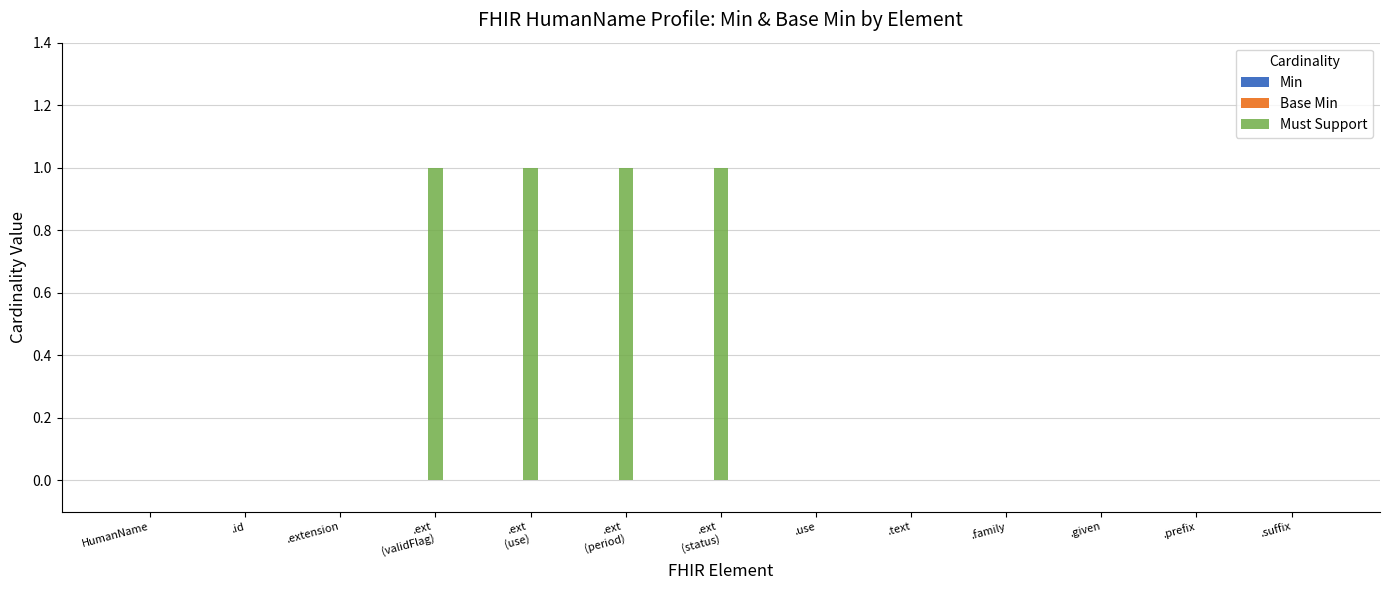

Reading right to left, extract all data points from this chart.

Min: .suffix=0	.prefix=0	.given=0	.family=0	.text=0	.use=0	.ext
(status)=0	.ext
(period)=0	.ext
(use)=0	.ext
(validFlag)=0	.extension=0	.id=0	HumanName=0
Base Min: .suffix=0	.prefix=0	.given=0	.family=0	.text=0	.use=0	.ext
(status)=0	.ext
(period)=0	.ext
(use)=0	.ext
(validFlag)=0	.extension=0	.id=0	HumanName=0
Must Support: .suffix=0	.prefix=0	.given=0	.family=0	.text=0	.use=0	.ext
(status)=1	.ext
(period)=1	.ext
(use)=1	.ext
(validFlag)=1	.extension=0	.id=0	HumanName=0